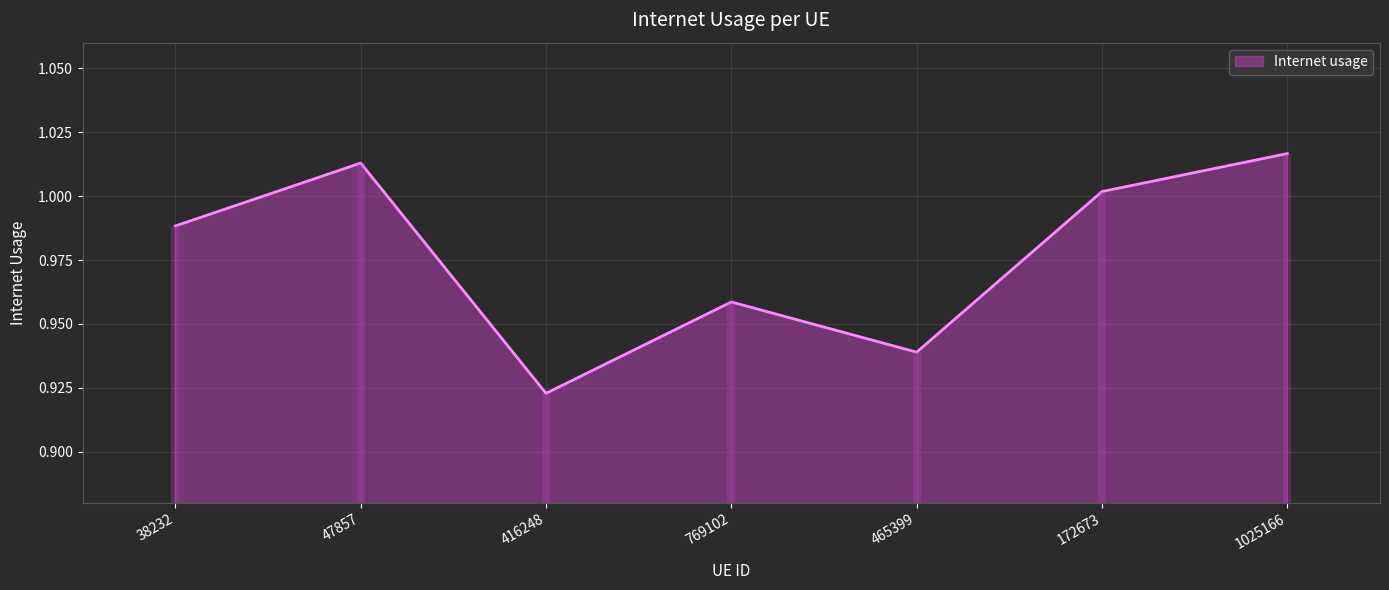

Rank the categories by value from highest to lowest.

1025166, 47857, 172673, 38232, 769102, 465399, 416248